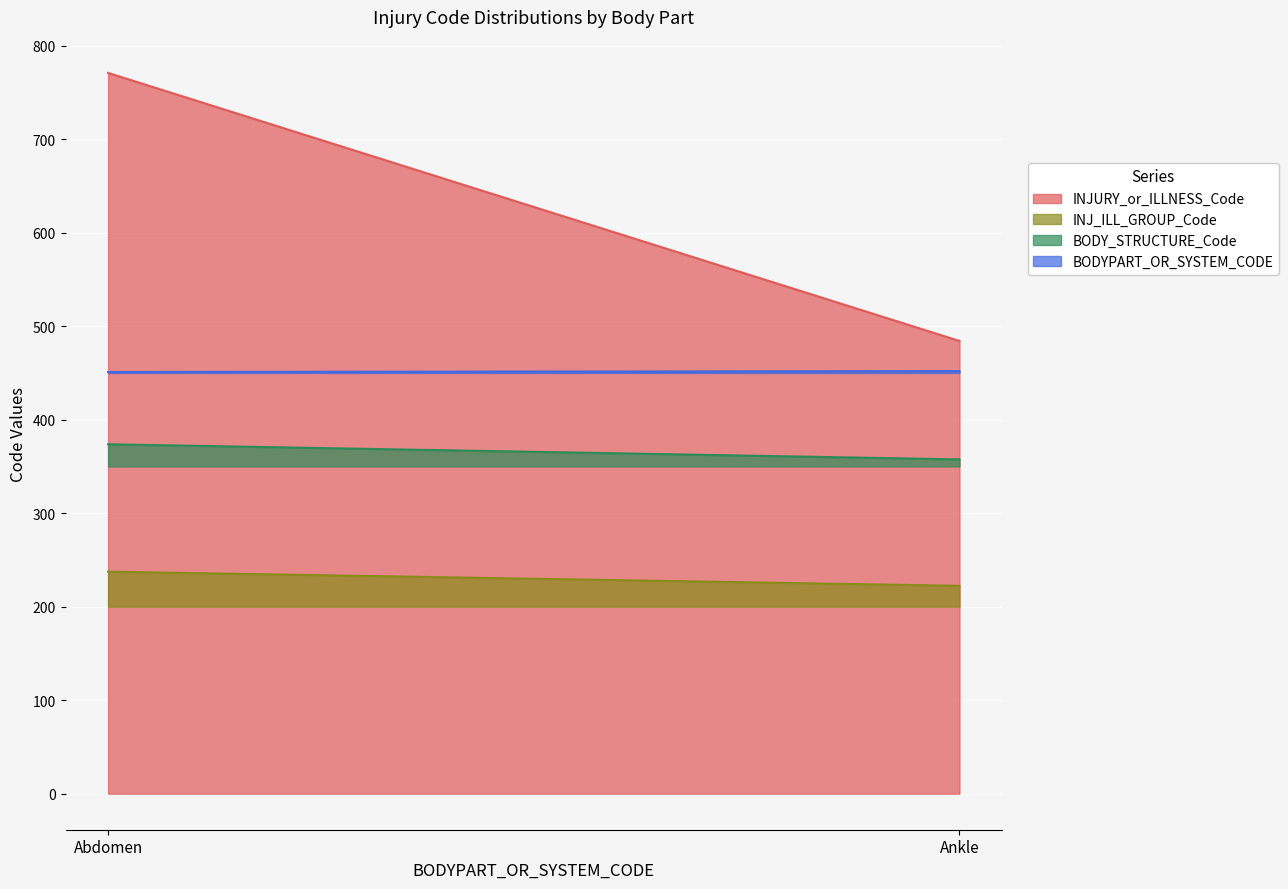

How many categories are shown in the chart?

200